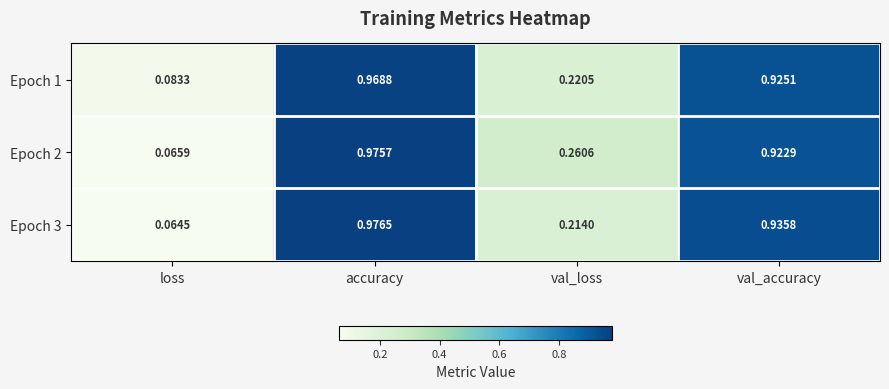

List the labels in order of Epoch 2 value, largest first.

accuracy, val_accuracy, val_loss, loss